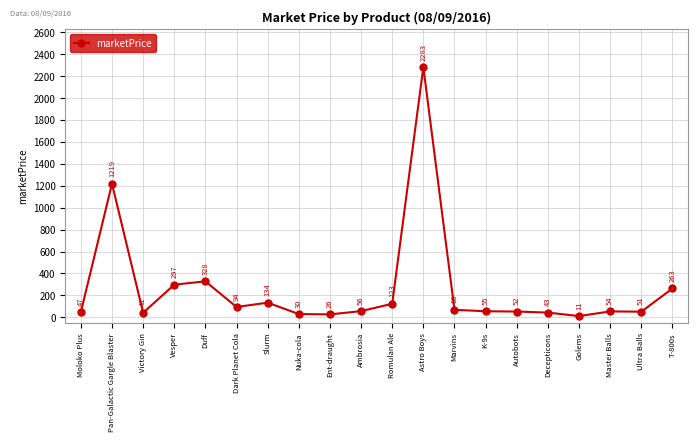

What is the minimum value shown in the chart?

11.1